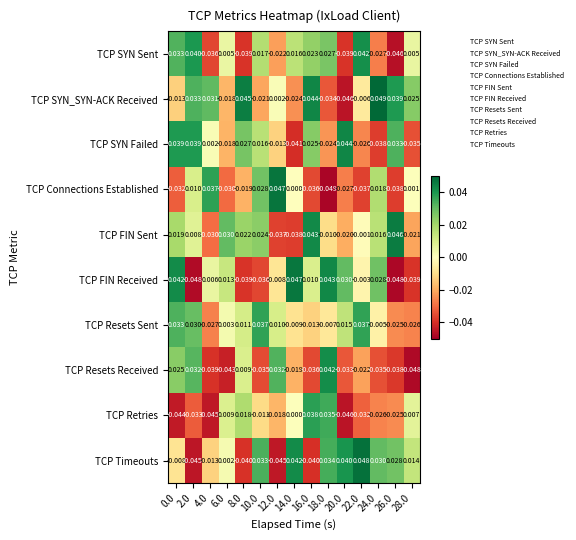

Rank the series at 10.0 from highest to lowest value.

TCP Resets Sent, TCP Timeouts, TCP Connections Established, TCP FIN Sent, TCP SYN Sent, TCP SYN Failed, TCP Retries, TCP SYN_SYN-ACK Received, TCP Resets Received, TCP FIN Received